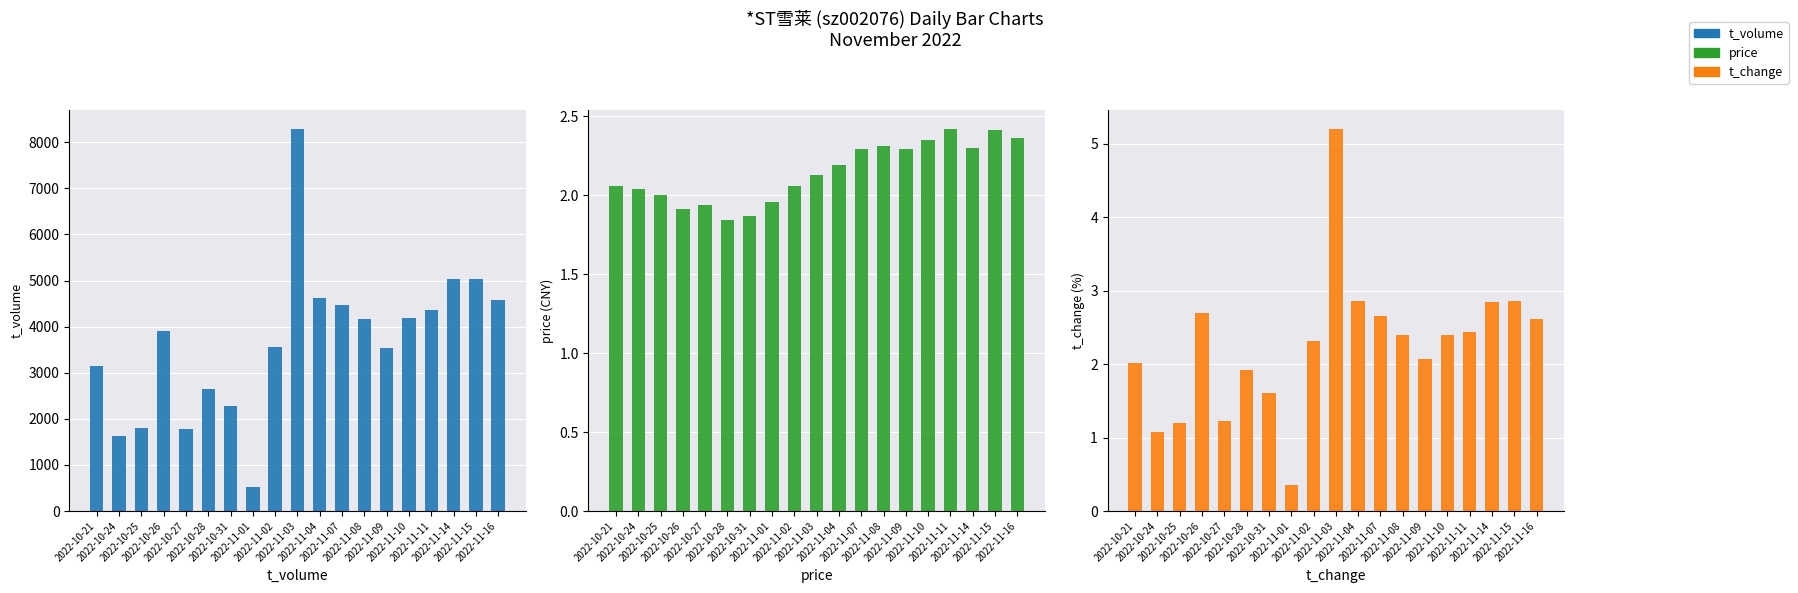

Where does the price series first go above 2?

2022-10-21